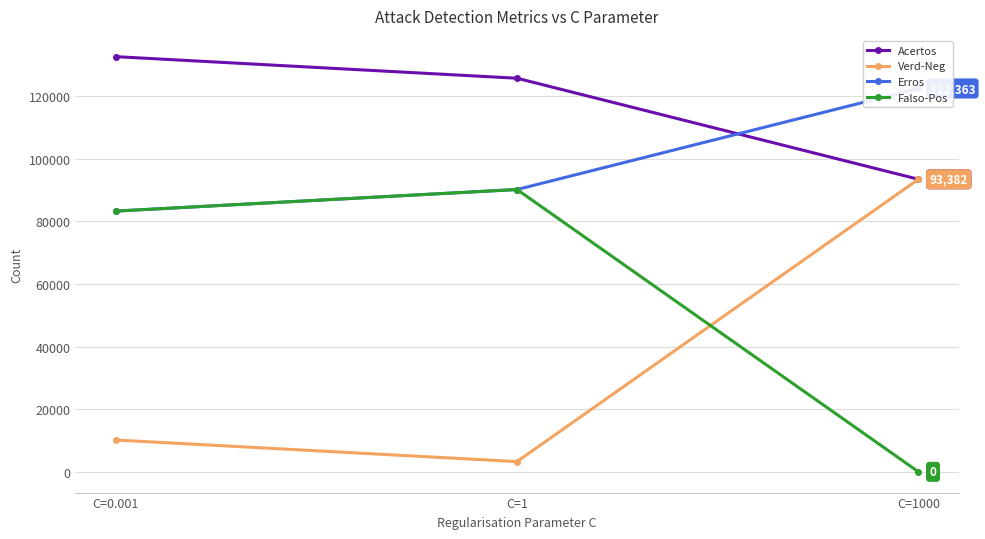

What is the value of the Erros point at the 3rd from the left?

122363